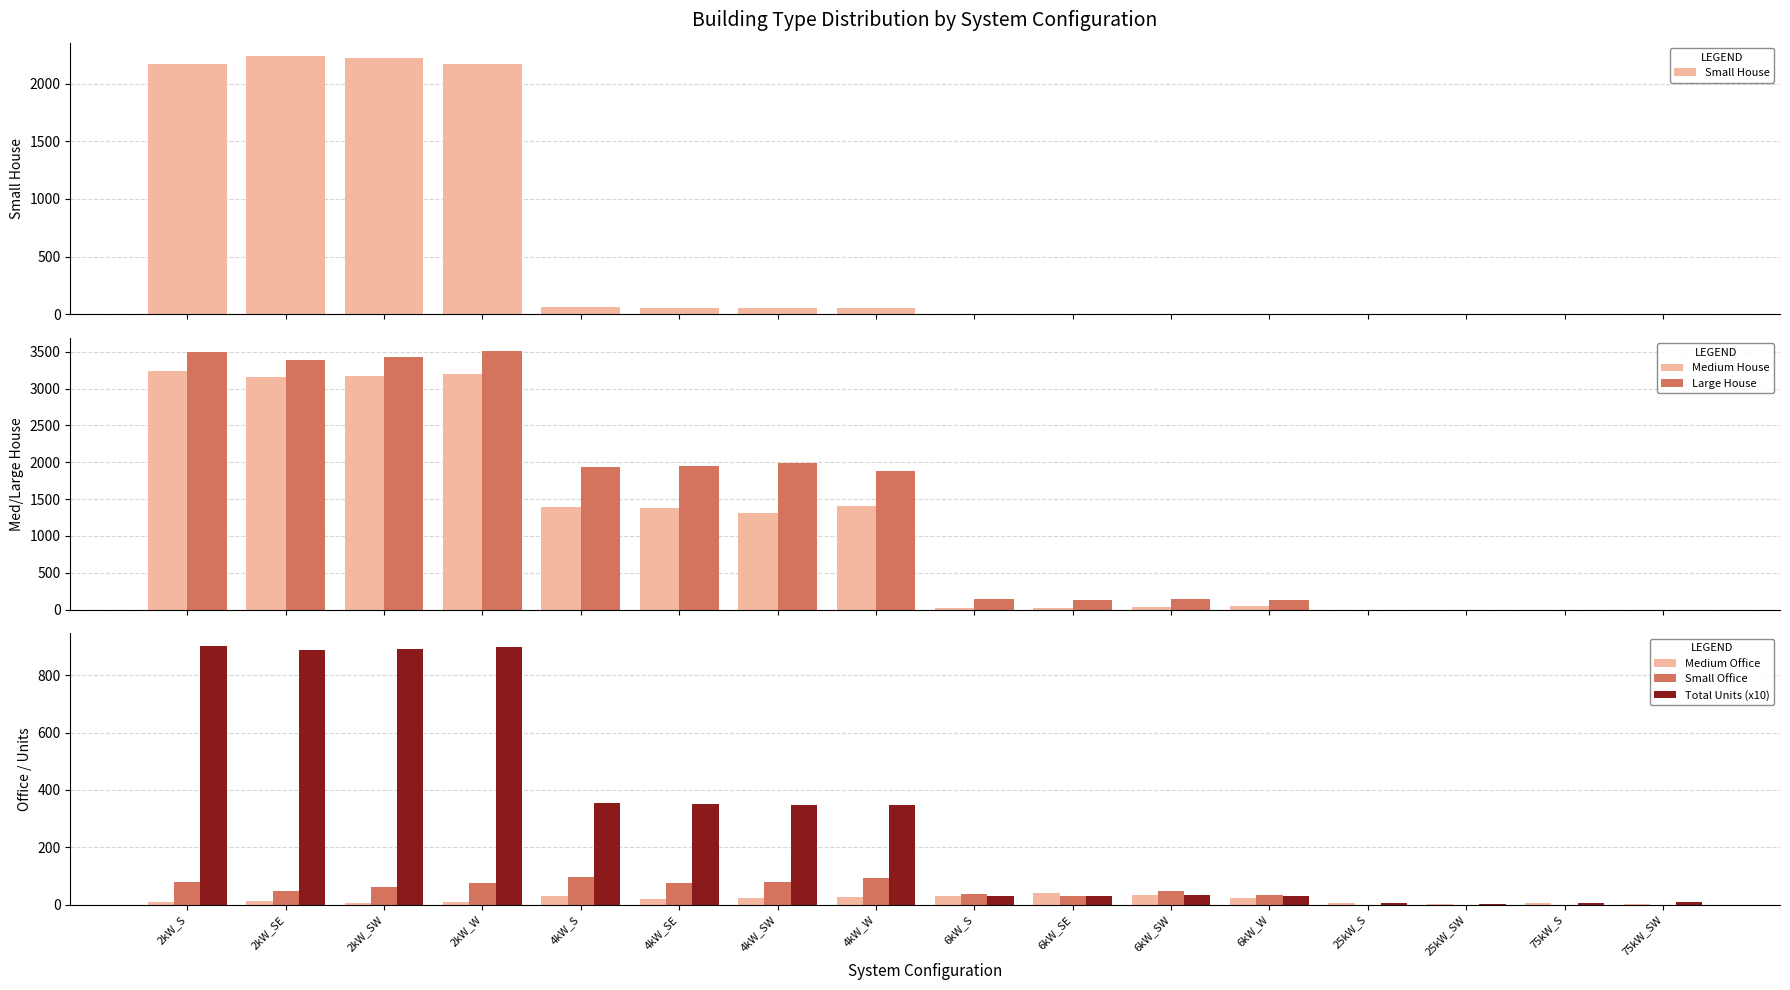

Rank the series at 6kW_SW from lowest to highest value.

Small House, Medium House, Medium Office, Total Units (x10), Small Office, Large House